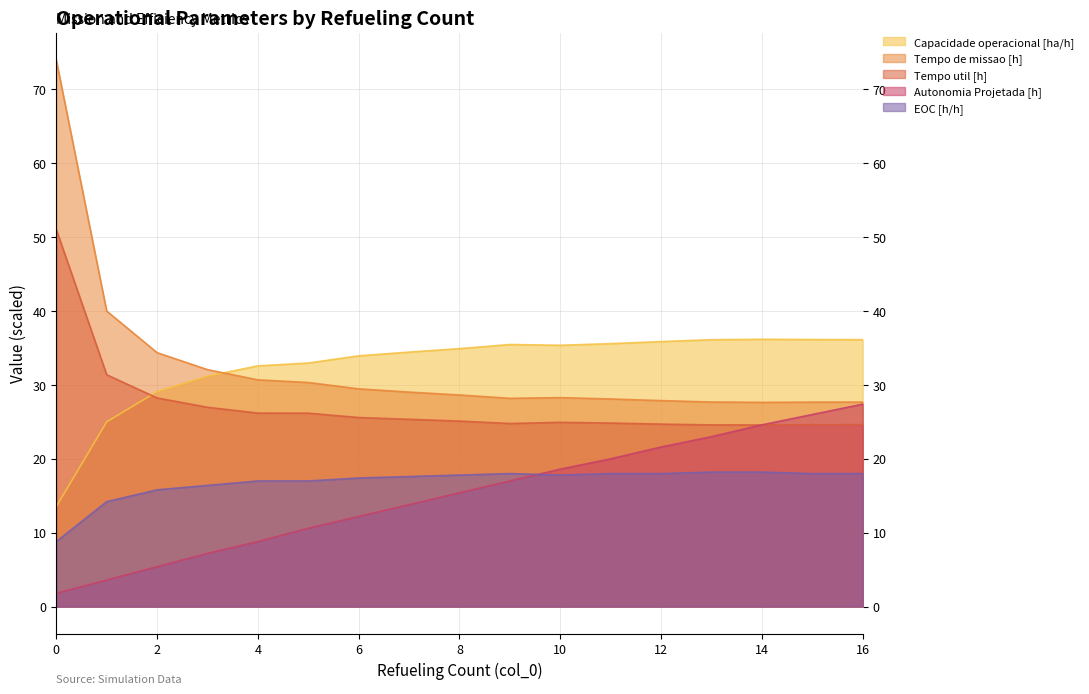

After their last crossing, which series has the higher values: Capacidade operacional [ha/h] or Tempo util [h]?

Capacidade operacional [ha/h]